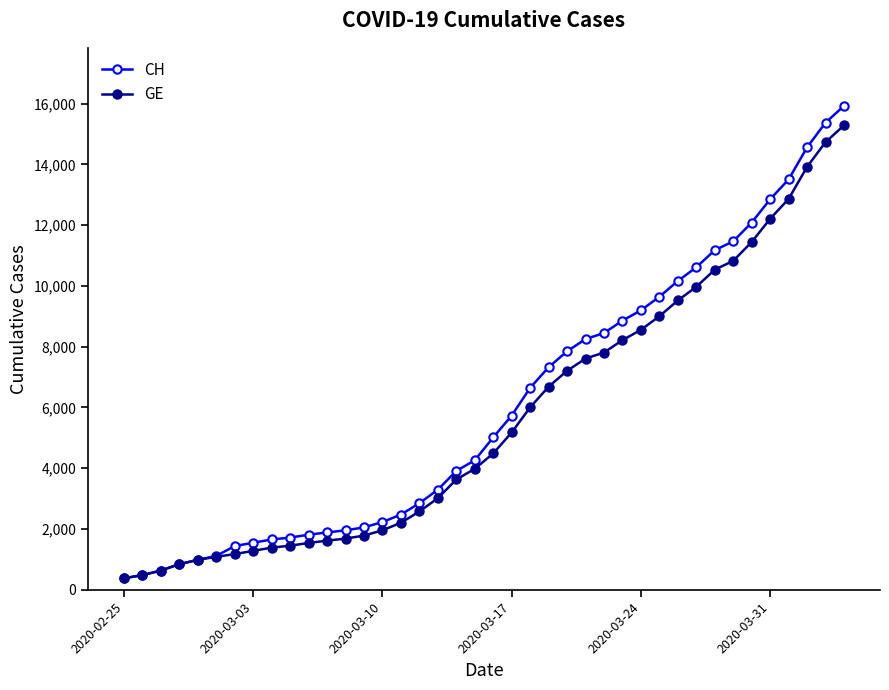

Which series has the largest range (max minus min)?

CH